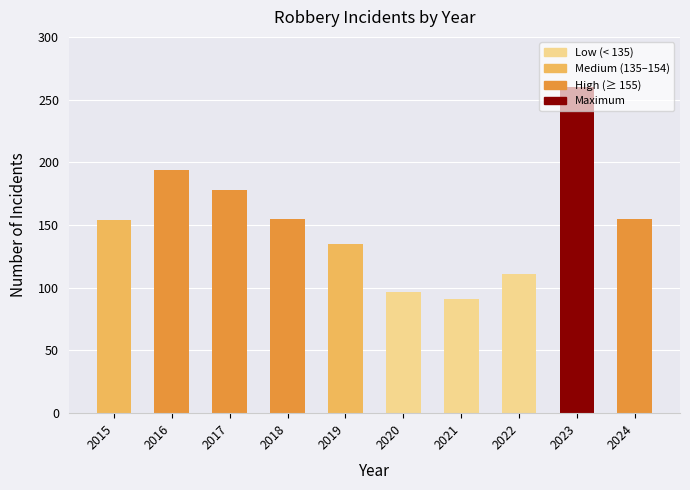

How many bars are there in total?

10